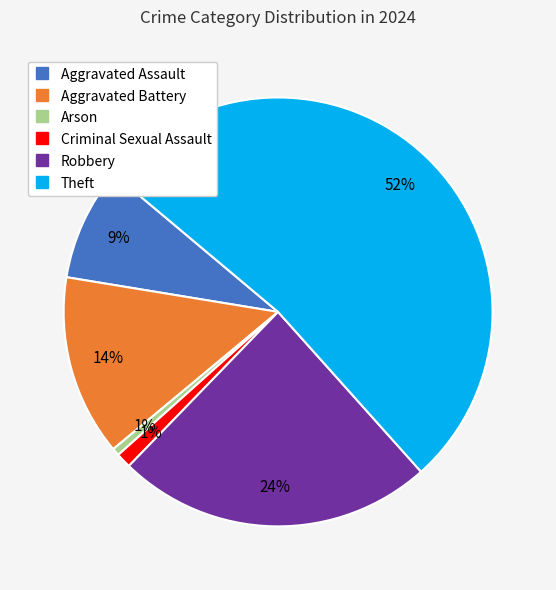

How many segments does this pie chart have?

6